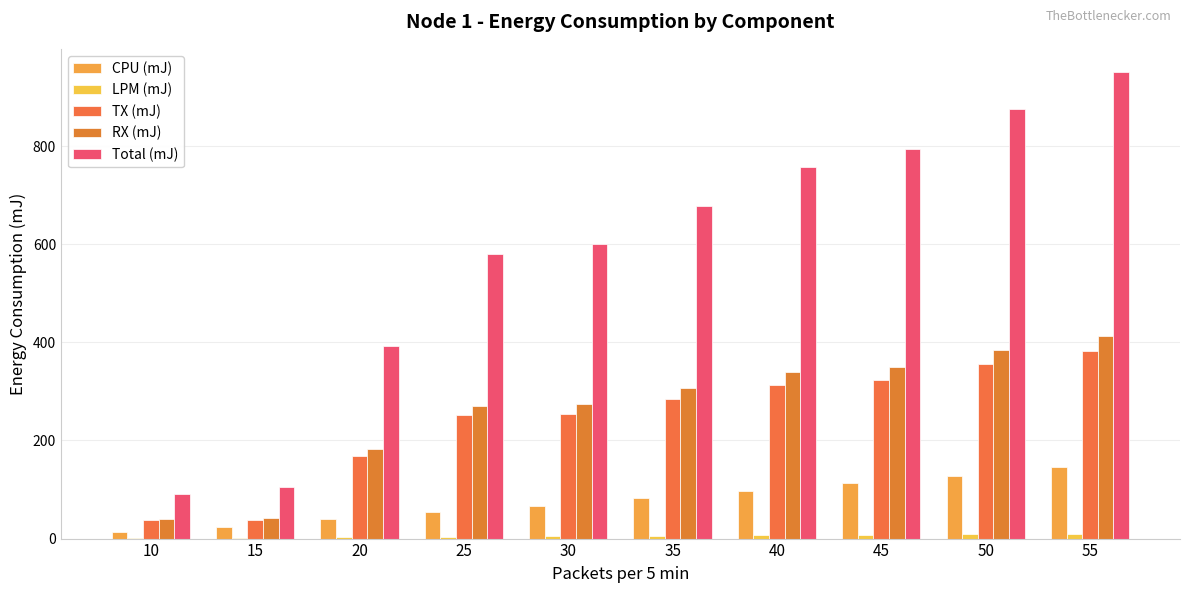

How many values in the TX (mJ) series exceed 284?

5